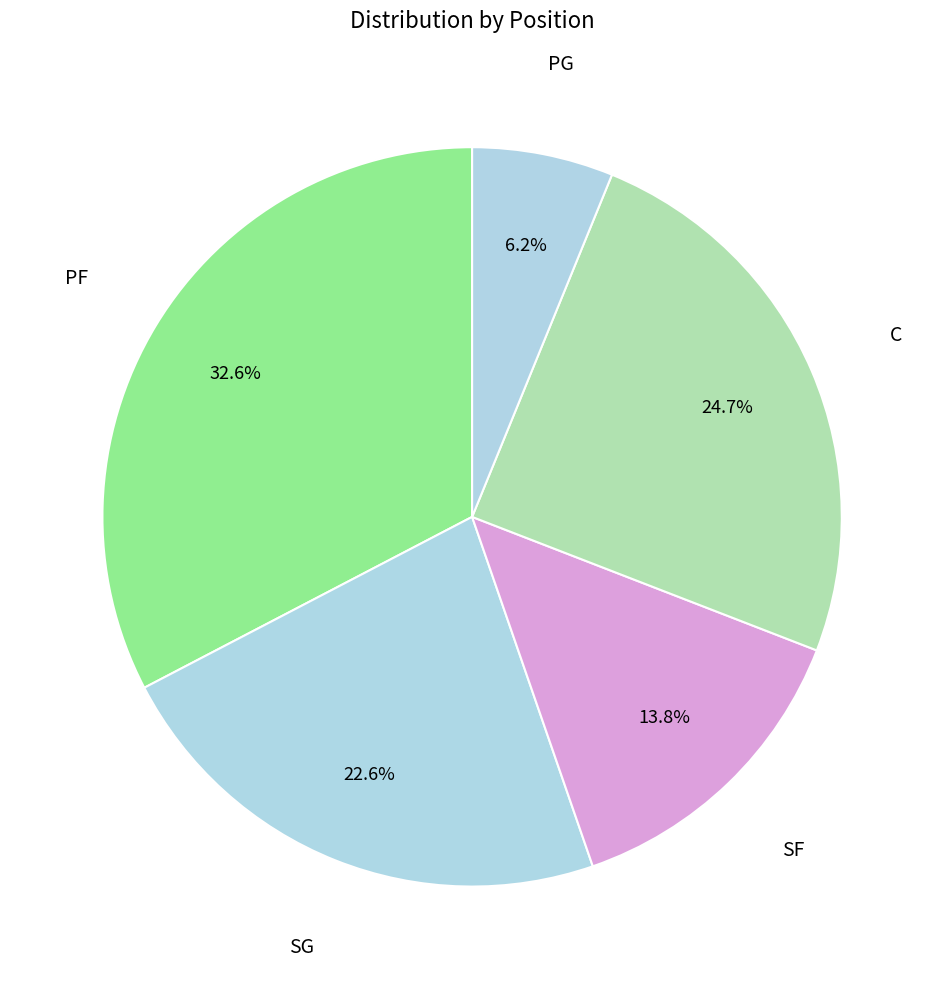

What percentage is NOT represented by SG?

77.4%